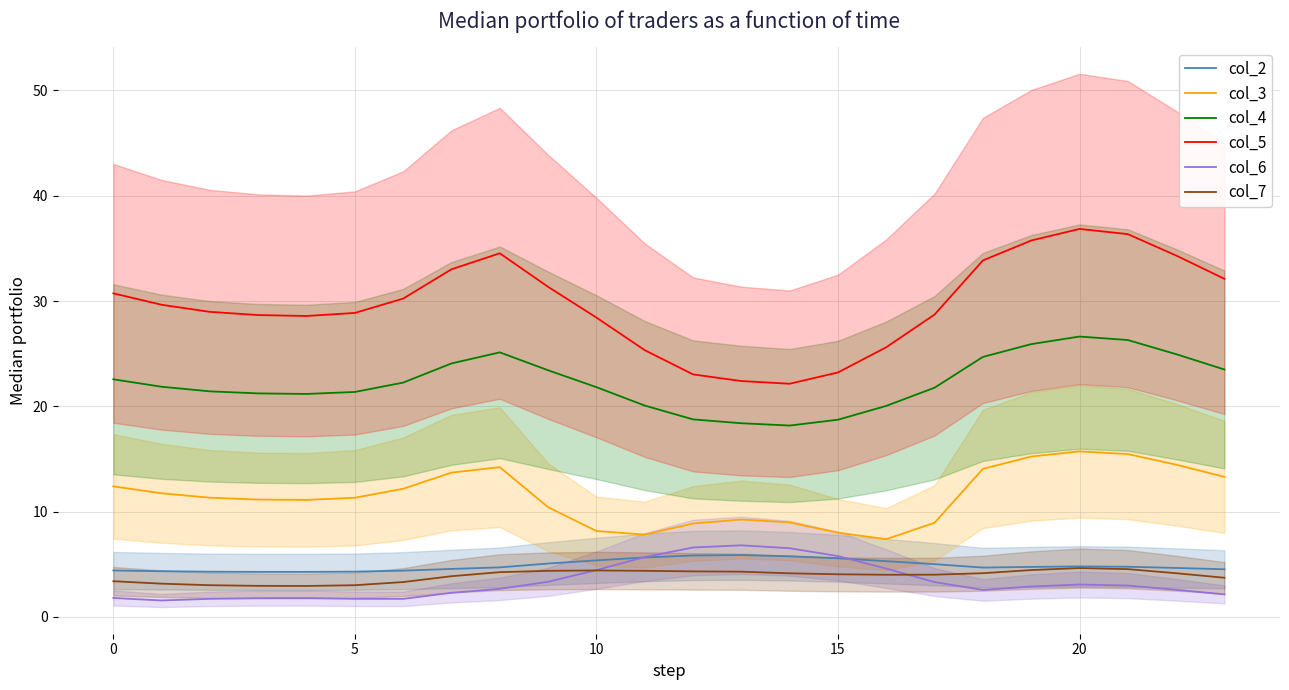

True or false: col_7 has a value of 6.1 at 14.

False